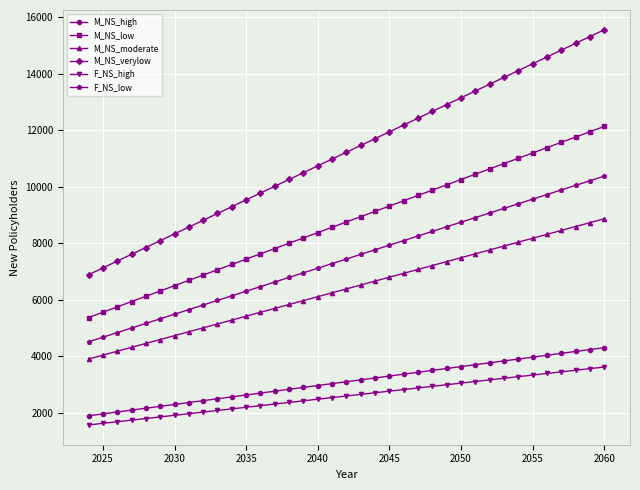

What is the difference between the second highest and second lowest values in the M_NS_high series?

2278